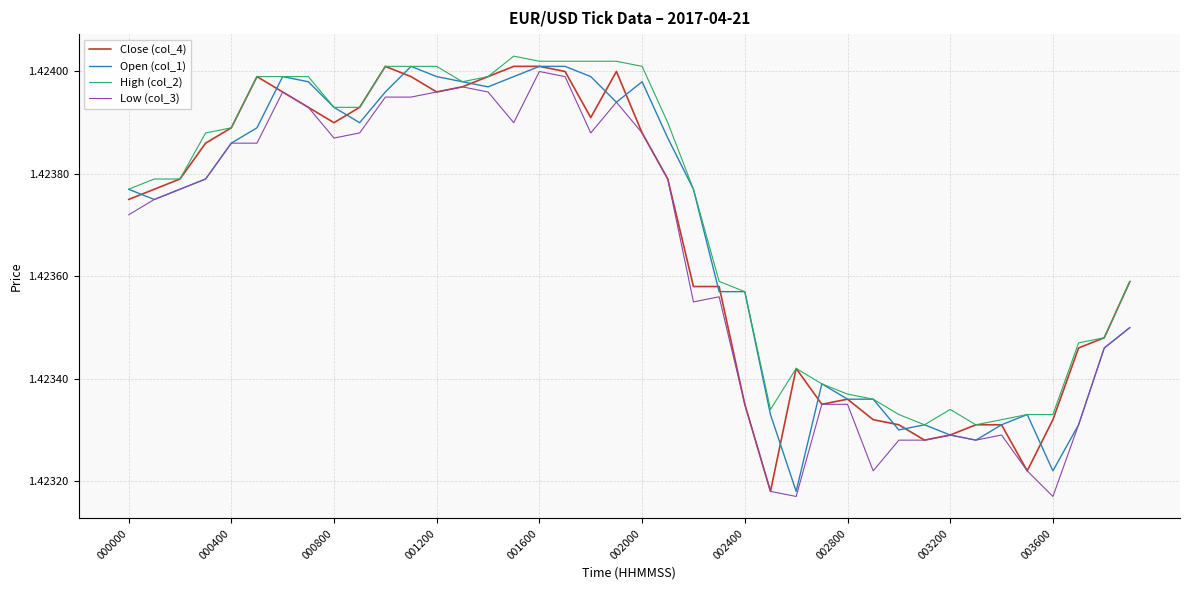

What are all the series names shown in the legend?

Close (col_4), Open (col_1), High (col_2), Low (col_3)